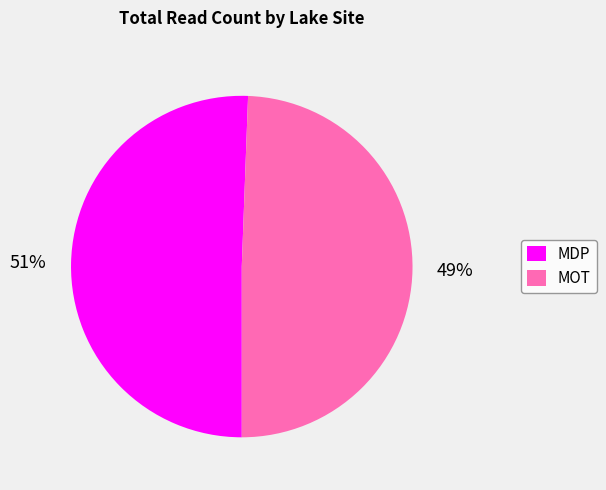

Combined, do MDP and MOT account for over 50%?

Yes